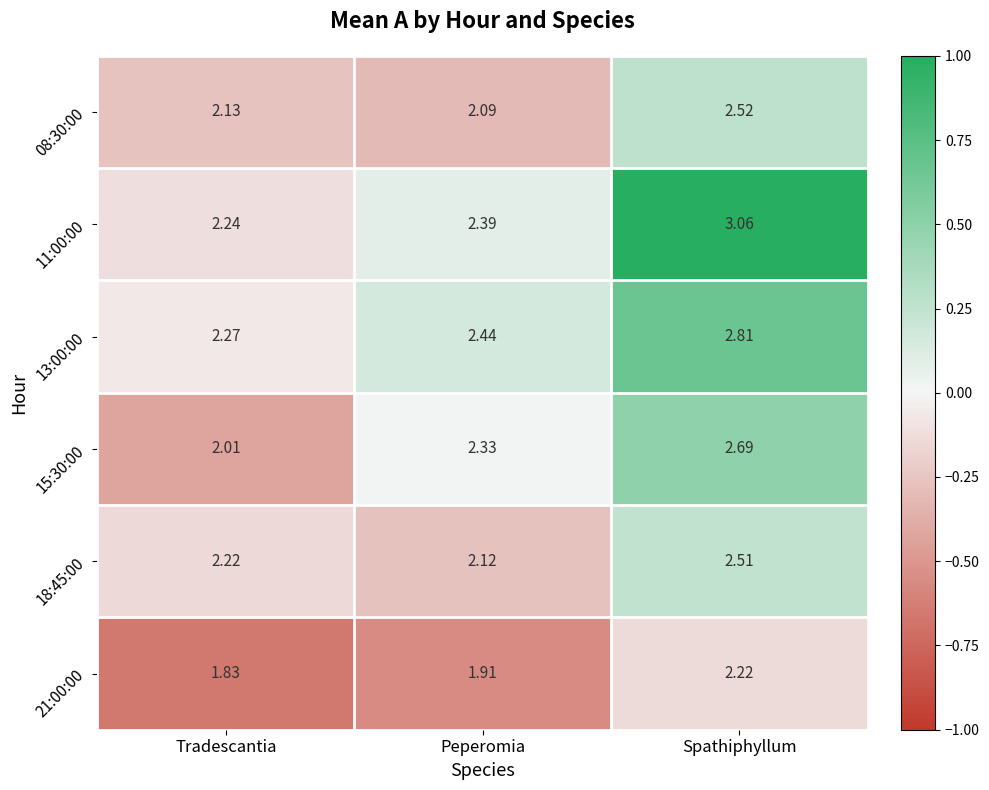

Which category has the lowest value across all series?

Tradescantia